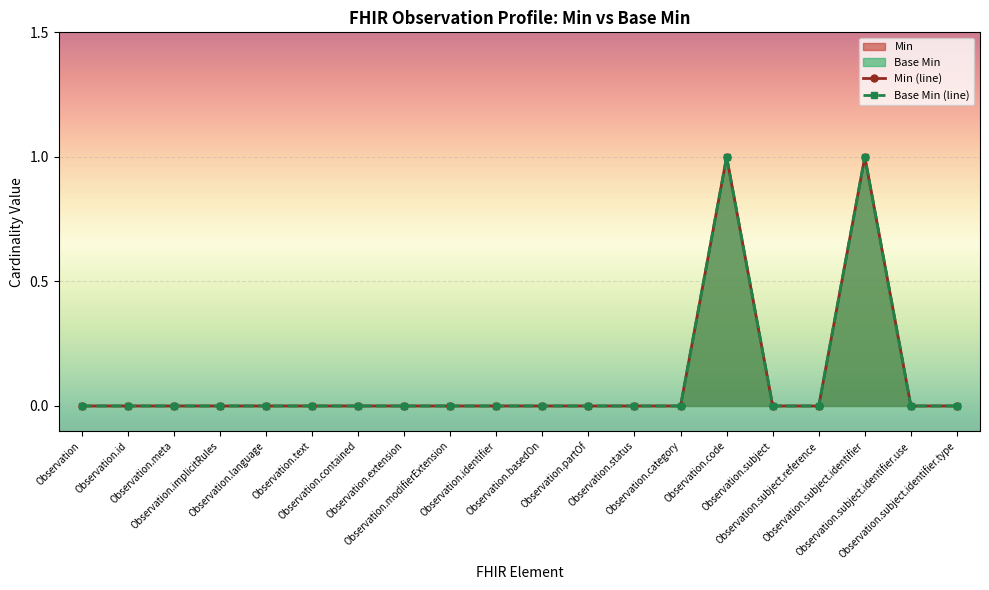

Where is the first local maximum for Min?

Observation.code